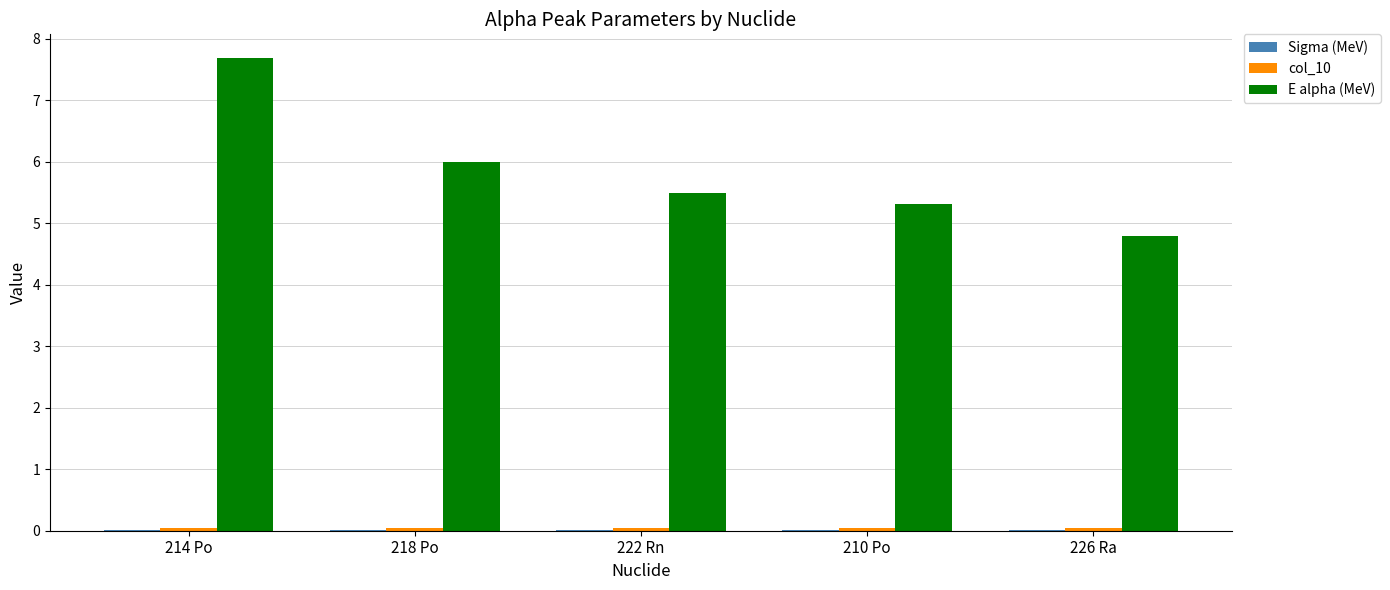

Which label corresponds to the largest value in the chart?

214 Po